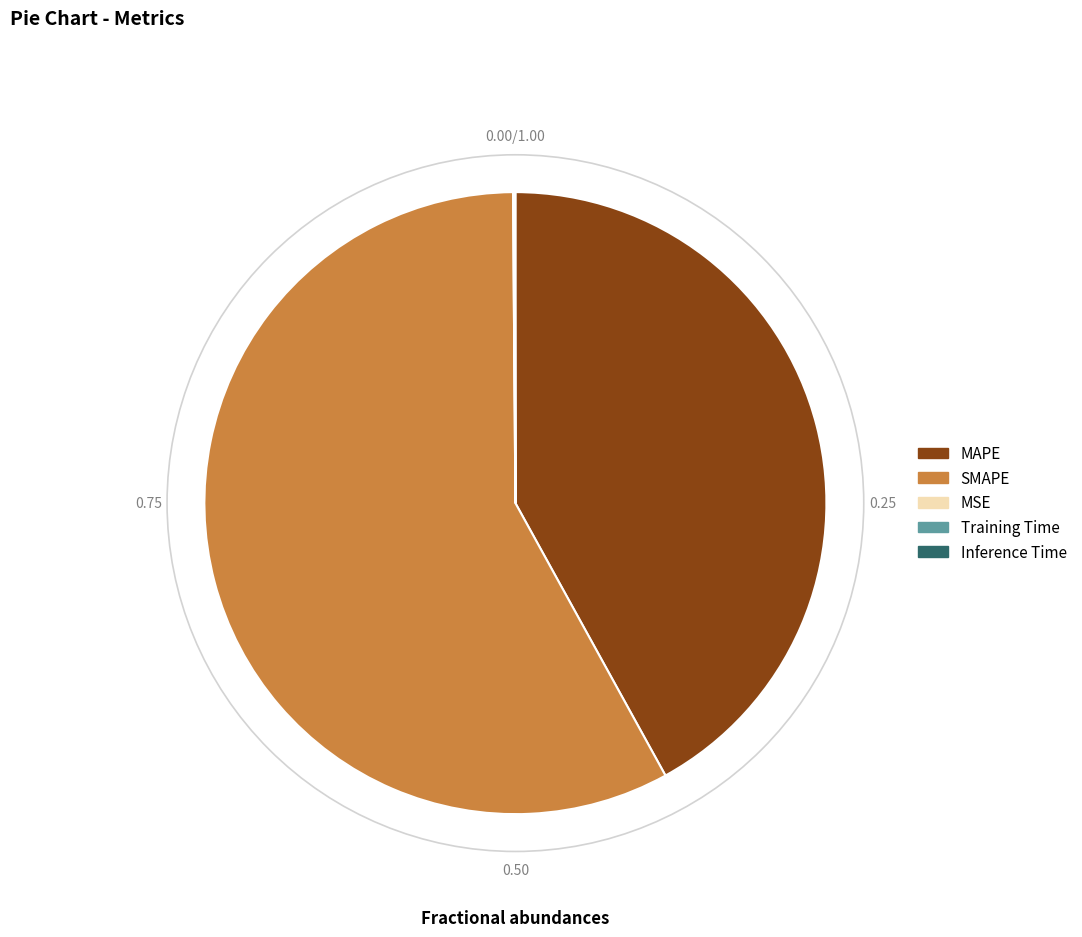

Does any single category account for the majority?

Yes